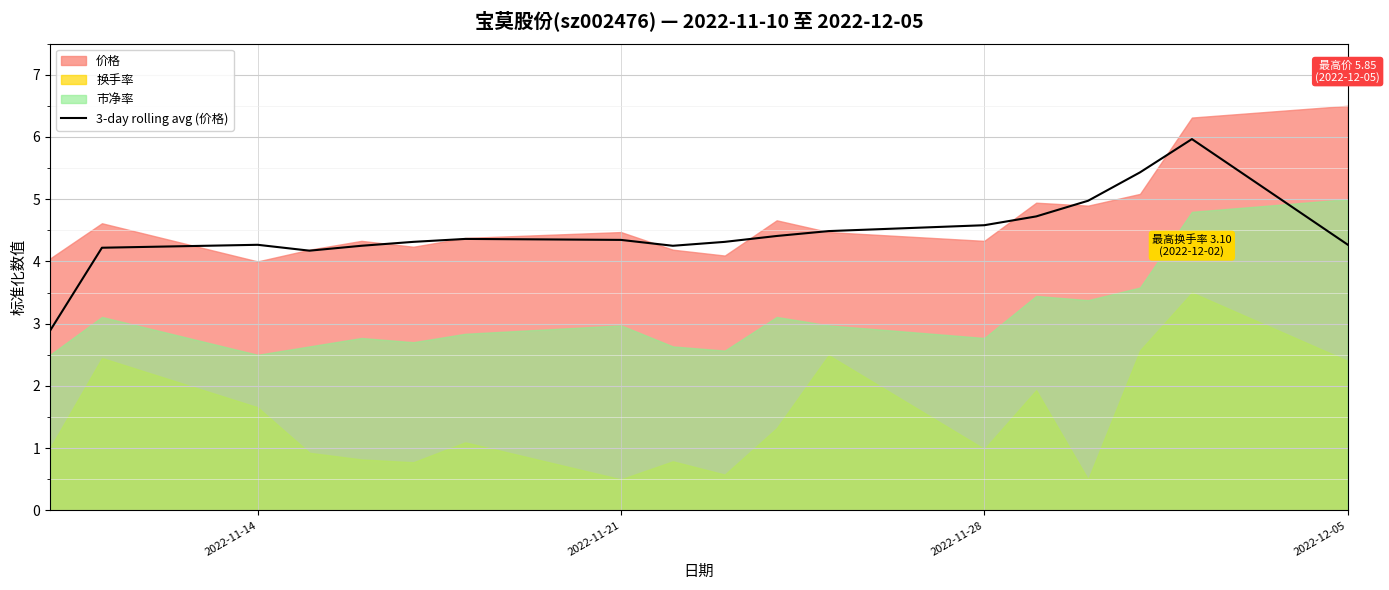

Reading left to right, what are all the values shown in this chart?

2.9	4.2	4.3	4.2	4.3	4.3	4.4	4.3	4.3	4.3	4.4	4.5	4.6	4.7	5.0	5.4	6.0	4.3